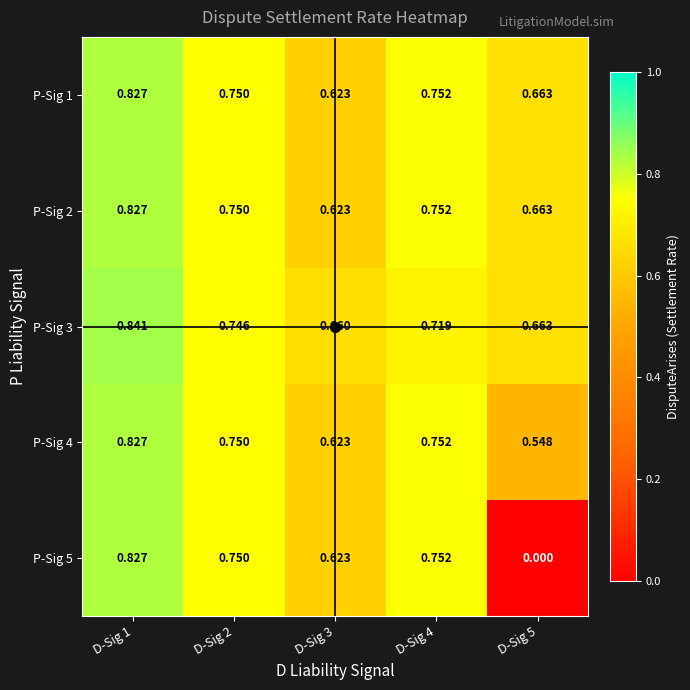

Is the value of P-Sig 1 at D-Sig 4 greater than the value of P-Sig 4 at D-Sig 1?

No